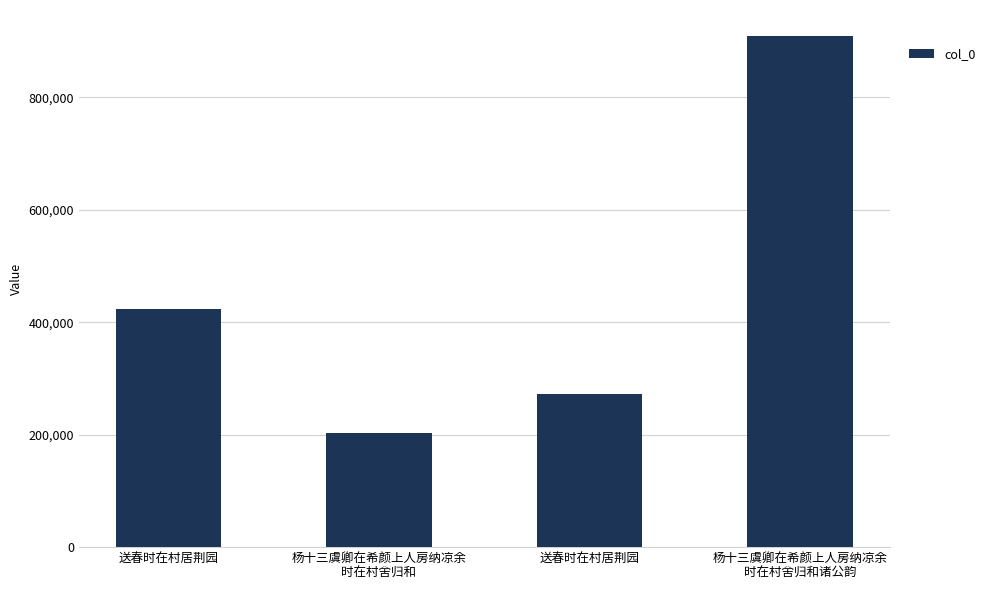

The chart shows a value of 317605 at 杨十三虞卿在希颜上人房纳凉余
时在村舍归和. True or false?

False